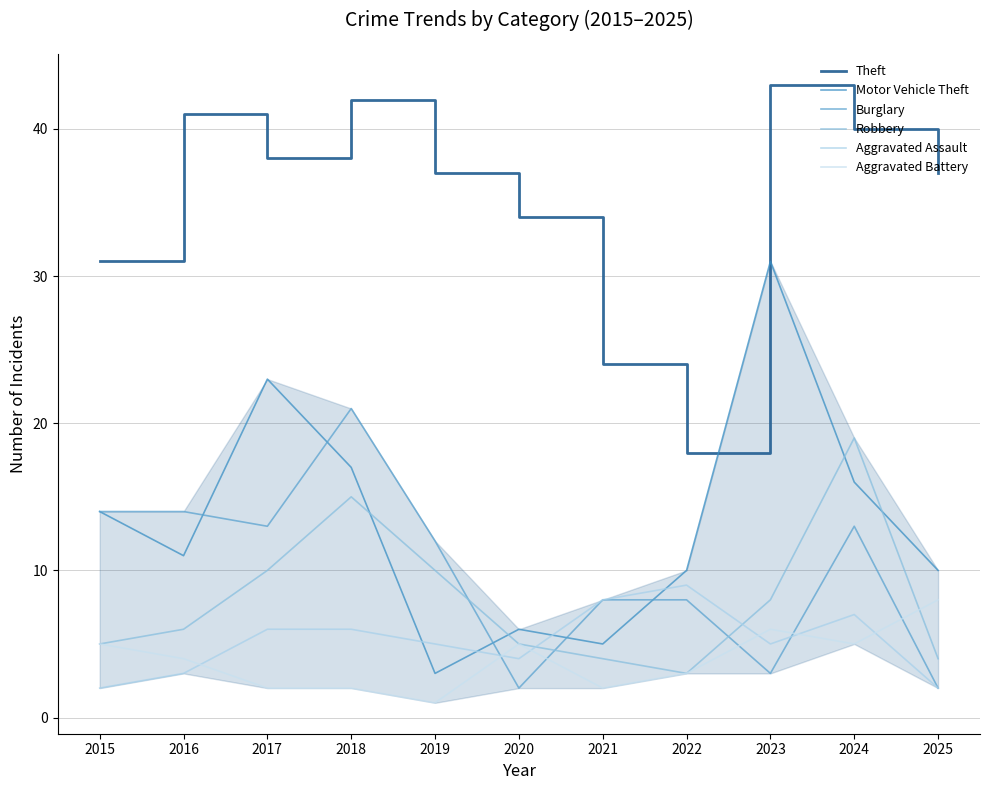

What is the difference between the highest and lowest values at 2016?

38